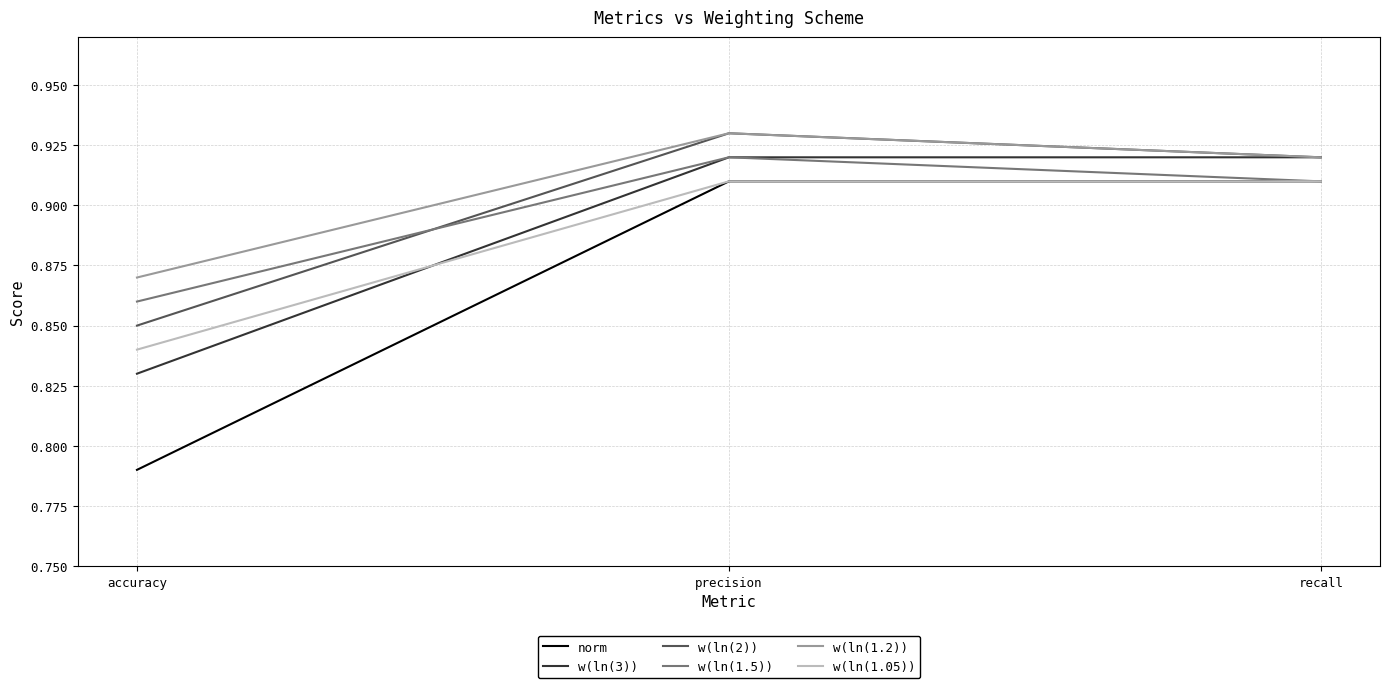

Which label corresponds to the smallest value in the chart?

accuracy